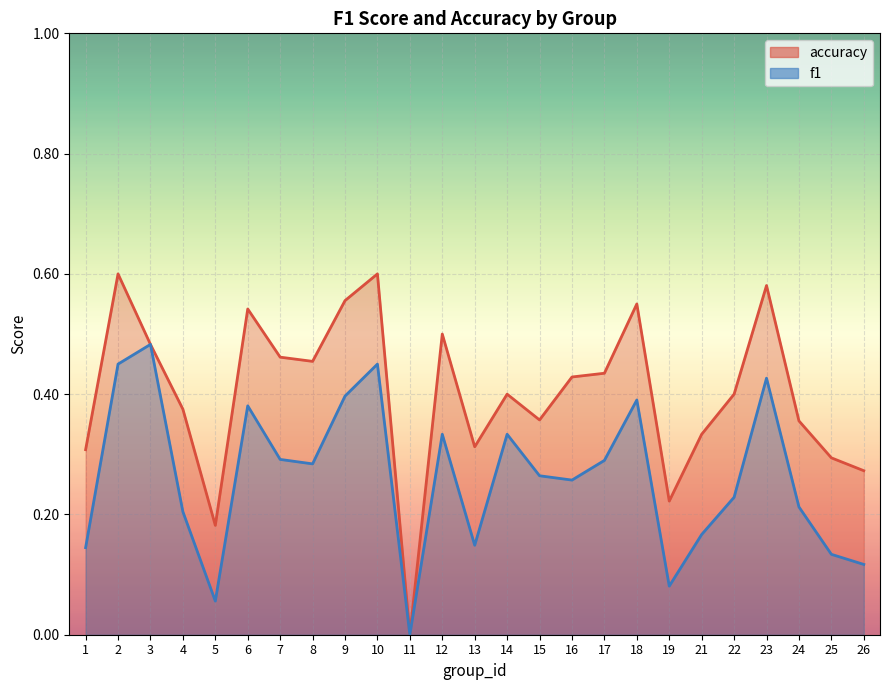

What is the difference between the second highest and minimum values in the f1 series?

0.5